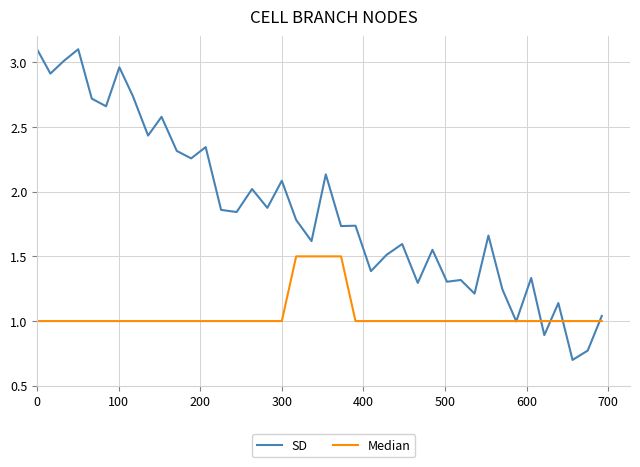

Rank the series by their maximum value, from highest to lowest.

SD, Median